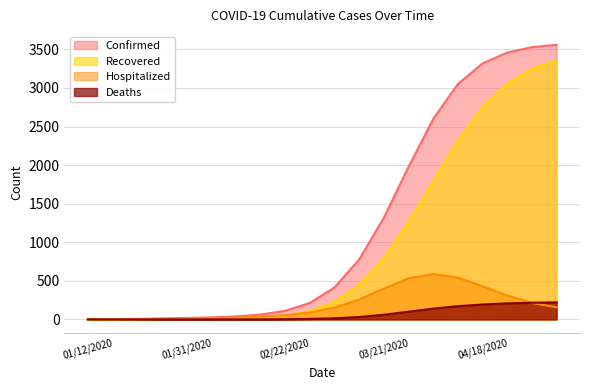

True or false: Confirmed and Recovered cross at least once.

False